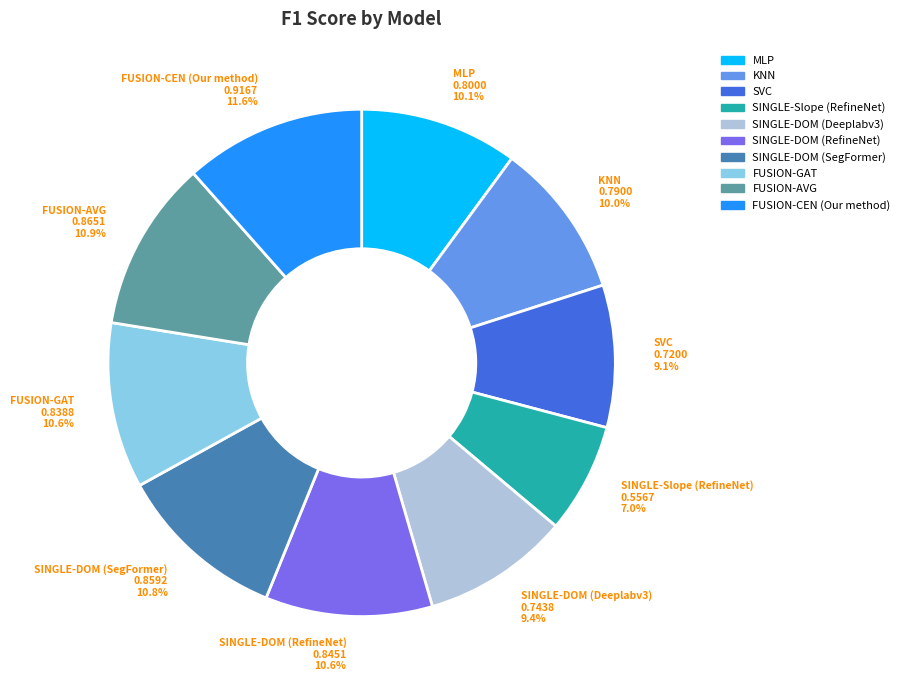

What is the largest slice in the pie chart?

FUSION-CEN (Our method)